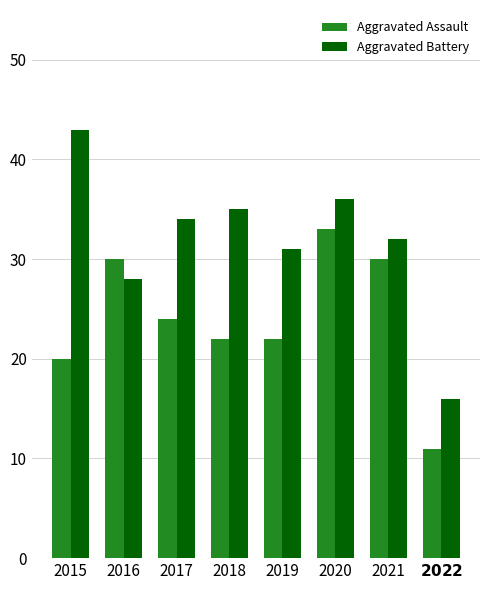

Between 2018 and 2019, which series saw the biggest shift?

Aggravated Battery